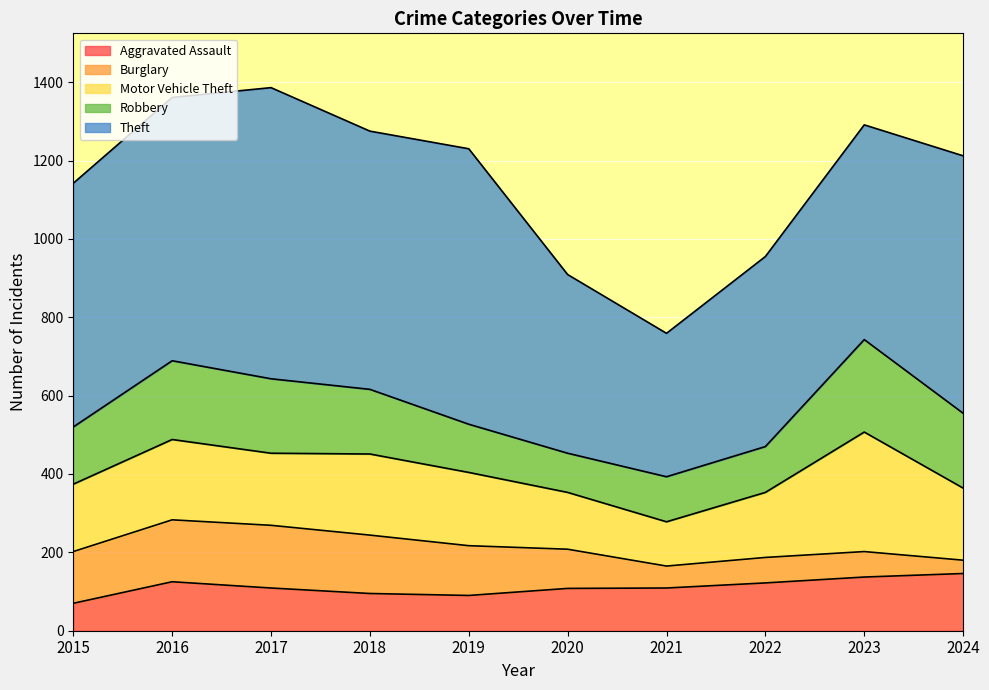

How many interior local peaks does the Motor Vehicle Theft series have?

3